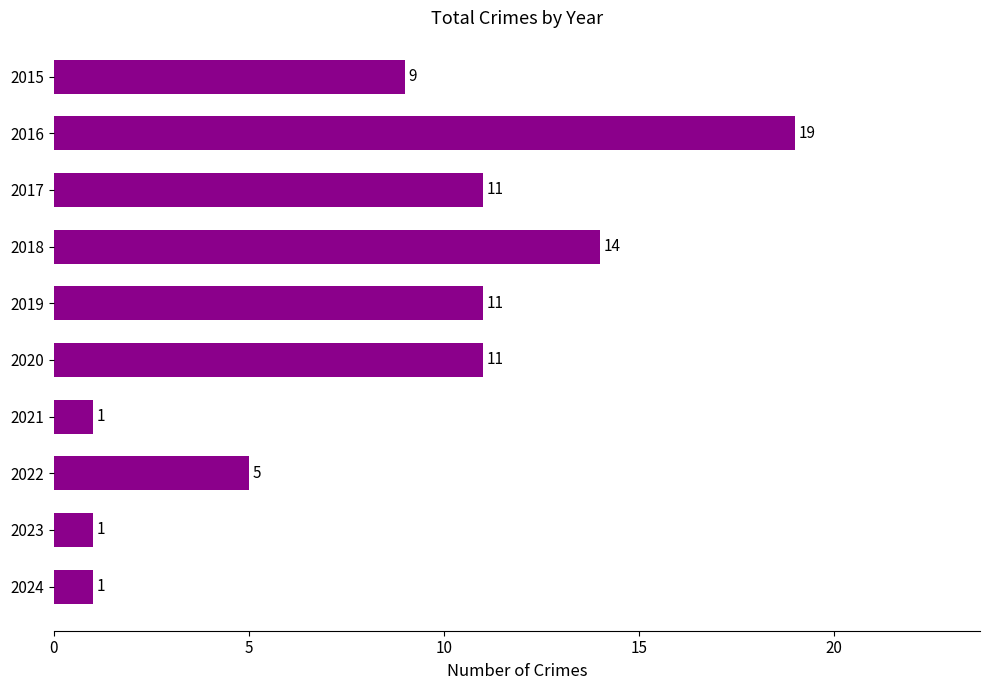

Does the chart contain any negative values?

No